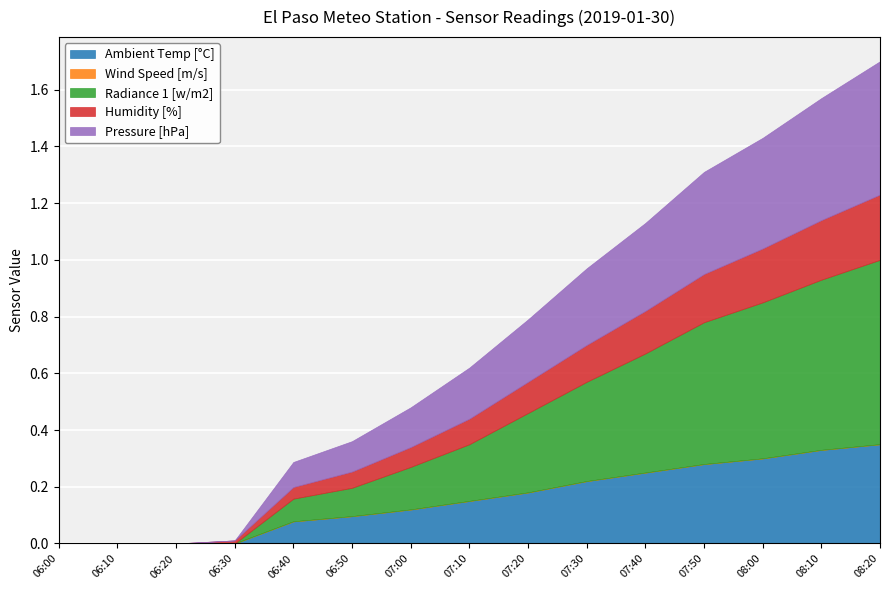

True or false: Wind Speed [m/s] and Radiance 1 [w/m2] cross at least once.

False